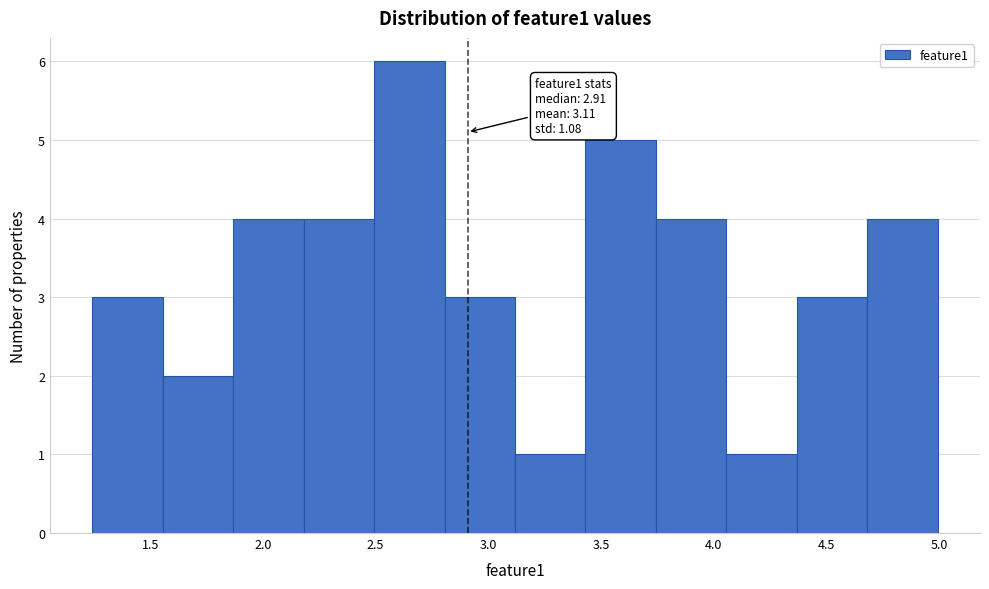

Which range on the x-axis has the tallest bar?

2.50 to 2.80